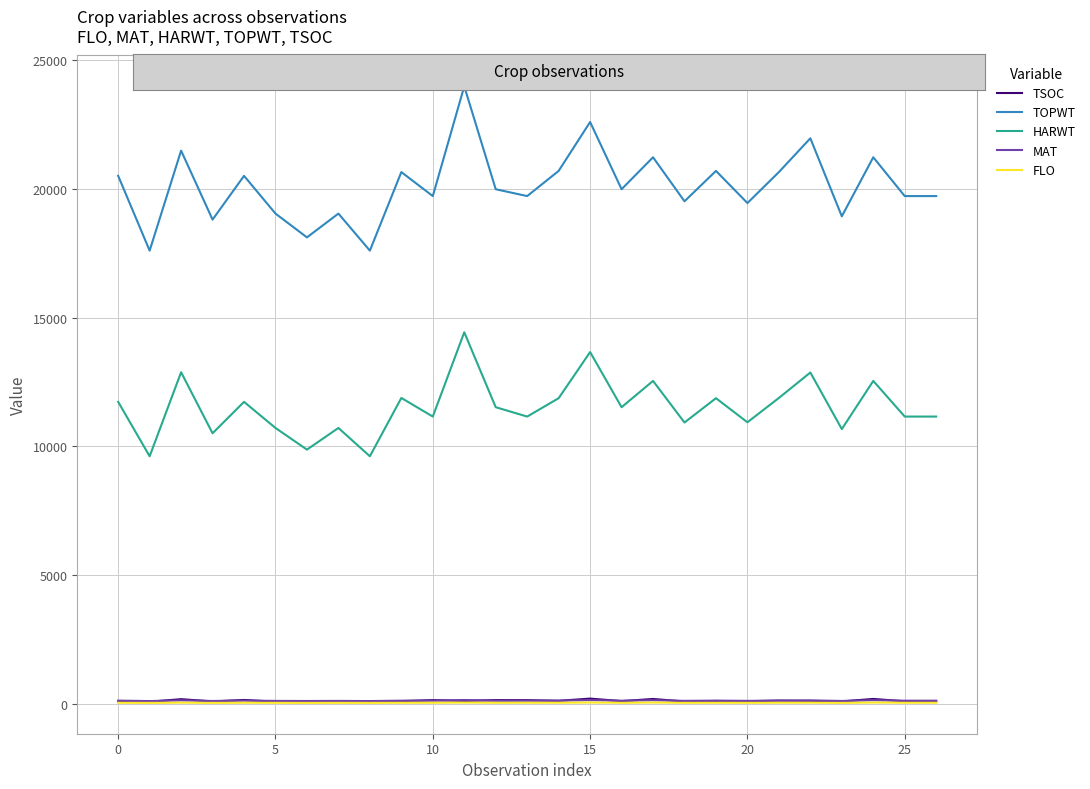

True or false: TOPWT and TSOC cross at least once.

False